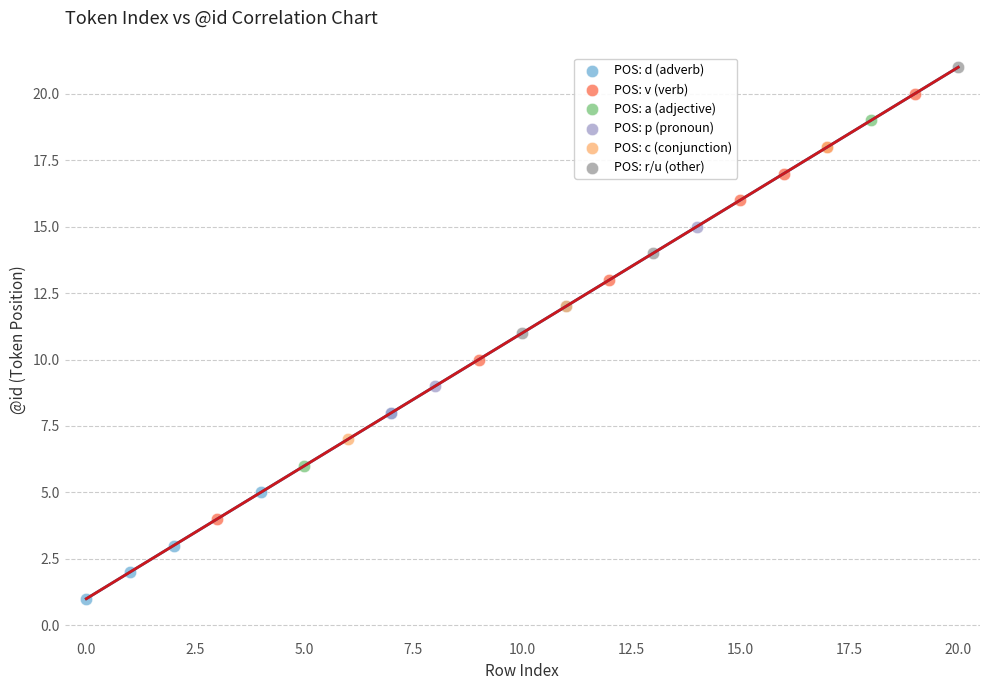

What are all the series names shown in the legend?

POS: d (adverb), POS: v (verb), POS: a (adjective), POS: p (pronoun), POS: c (conjunction), POS: r/u (other)